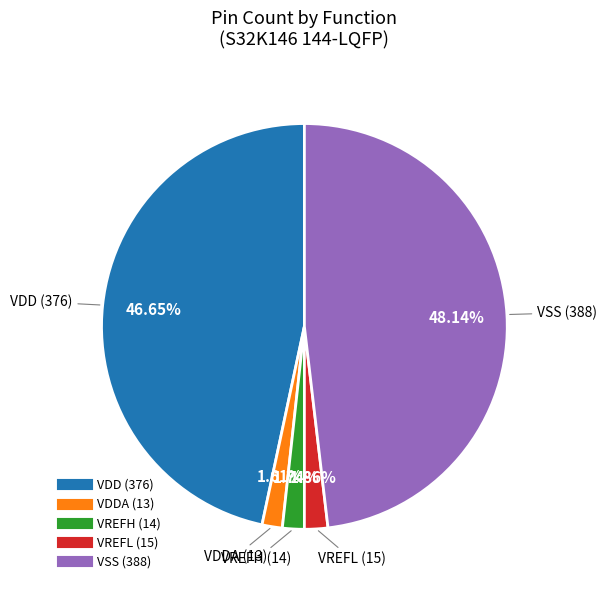

Is there a majority slice in this chart?

No